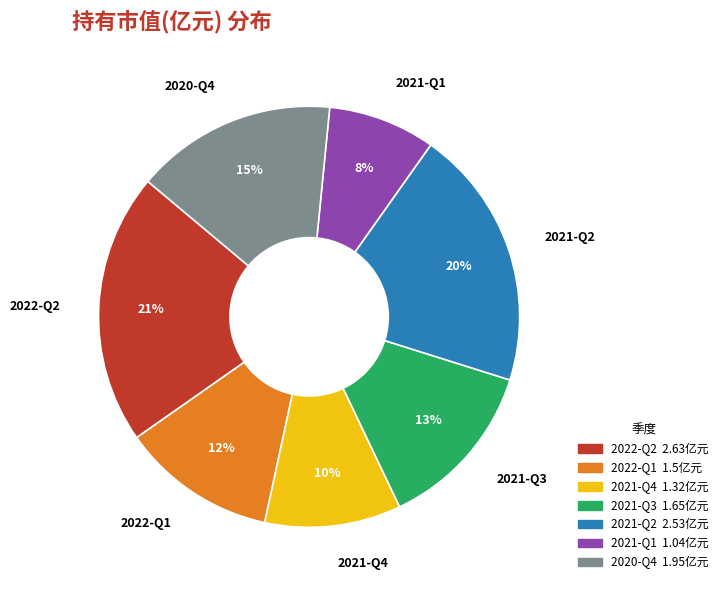

To the nearest percent, what portion does 2022-Q1 represent?

12%